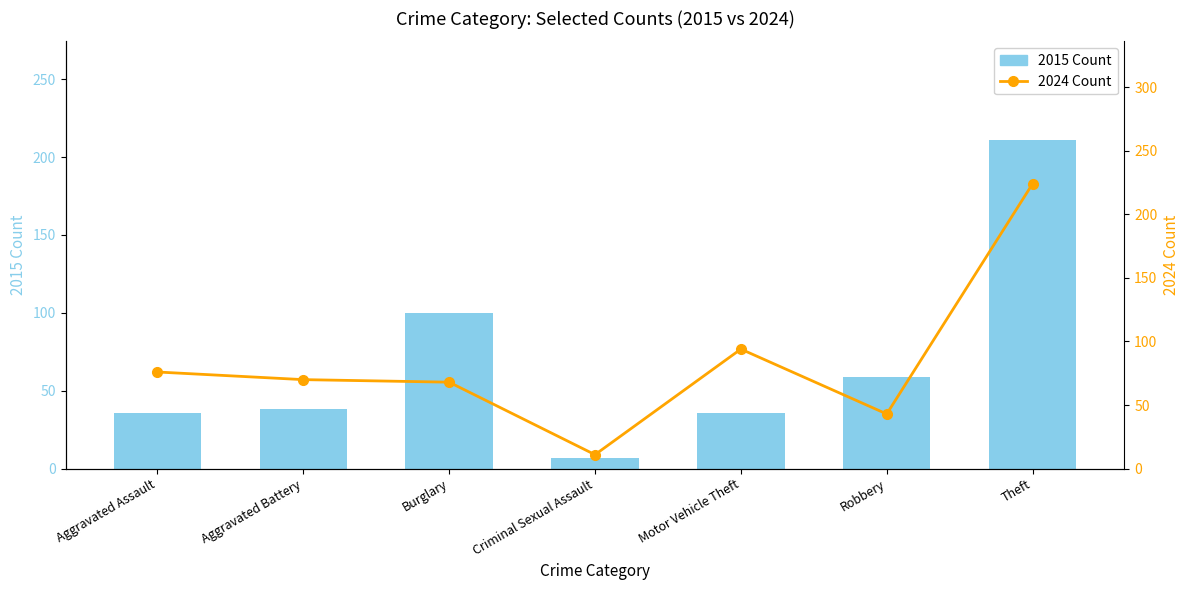

At which label does 2015 Count first exceed 38?

Burglary